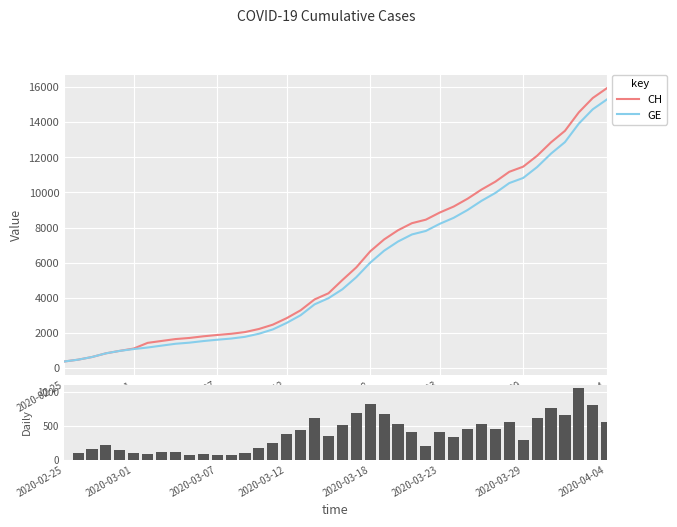

What is the sum of all GE values?

225656